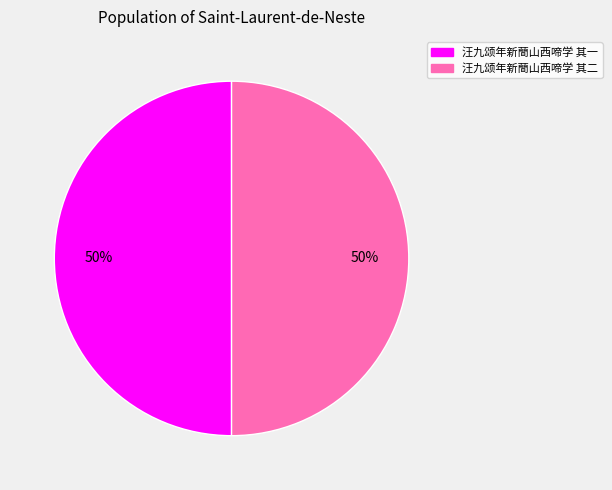

True or false: 汪九颂年新蕳山西啼学 其一 accounts for 65% of the total.

False